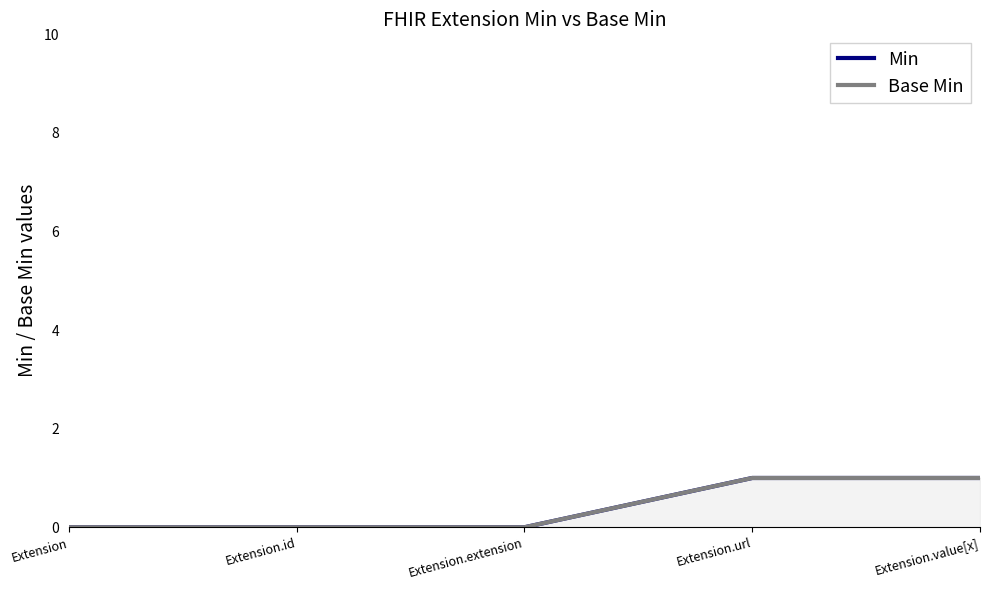

Reading right to left, what are all the values shown in this chart?

Min: 1	1	0	0	0
Base Min: 1	1	0	0	0